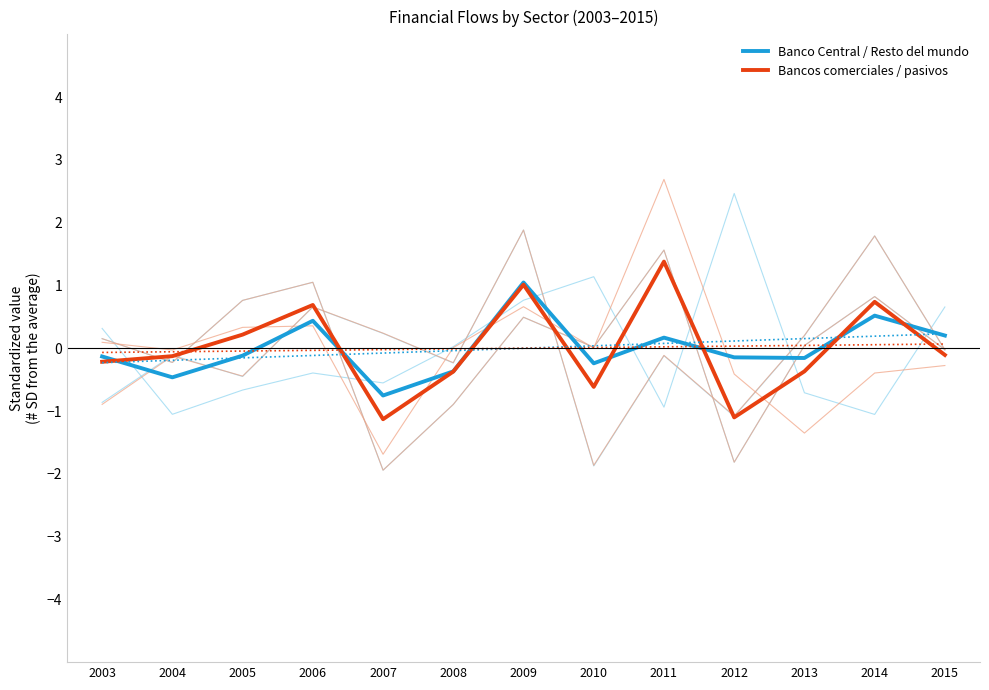

Is it true that Banco Central / Resto del mundo equals -0.1 at 2003?

True